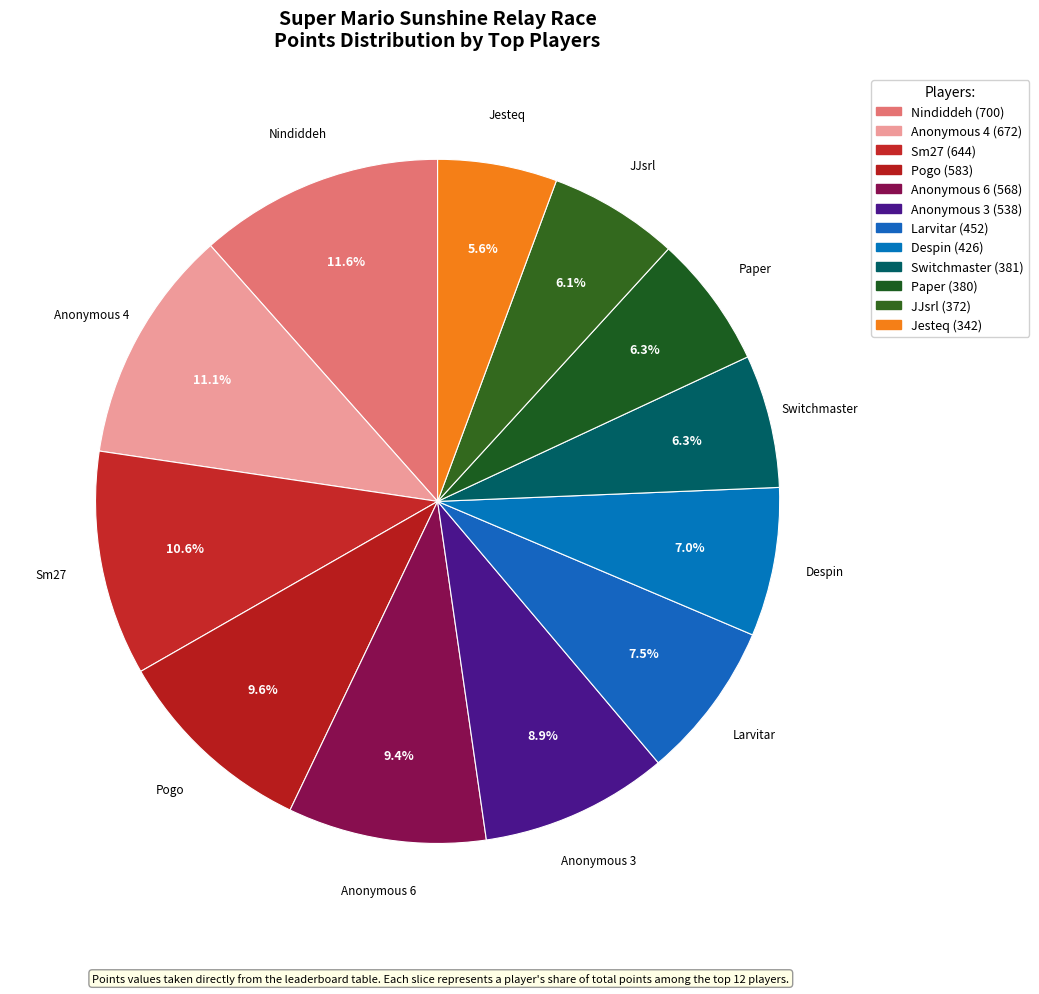

What percentage is the Anonymous 6 slice, to the nearest percent?

9%